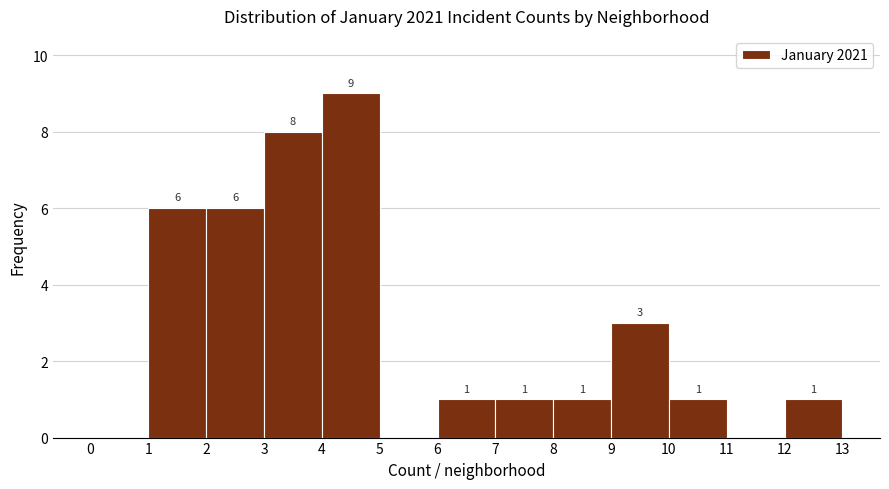

Over which range of the x-axis is the bar tallest?

4 to 5